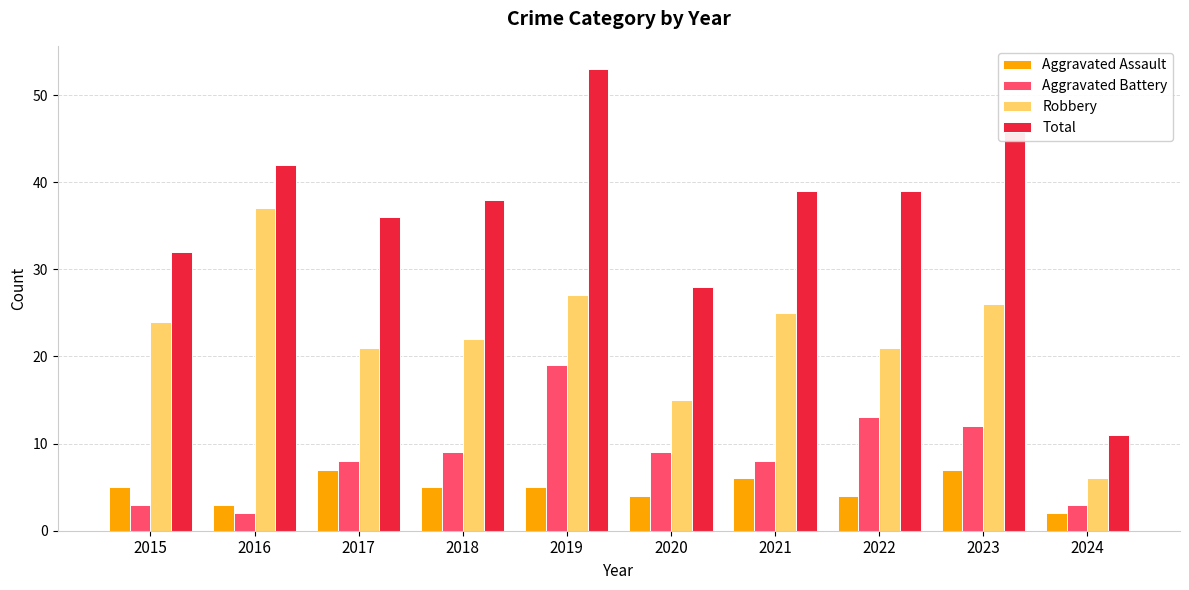

Reading right to left, list all the values displayed in this chart.

Aggravated Assault: 2024=2	2023=7	2022=4	2021=6	2020=4	2019=5	2018=5	2017=7	2016=3	2015=5
Aggravated Battery: 2024=3	2023=12	2022=13	2021=8	2020=9	2019=19	2018=9	2017=8	2016=2	2015=3
Robbery: 2024=6	2023=26	2022=21	2021=25	2020=15	2019=27	2018=22	2017=21	2016=37	2015=24
Total: 2024=11	2023=47	2022=39	2021=39	2020=28	2019=53	2018=38	2017=36	2016=42	2015=32